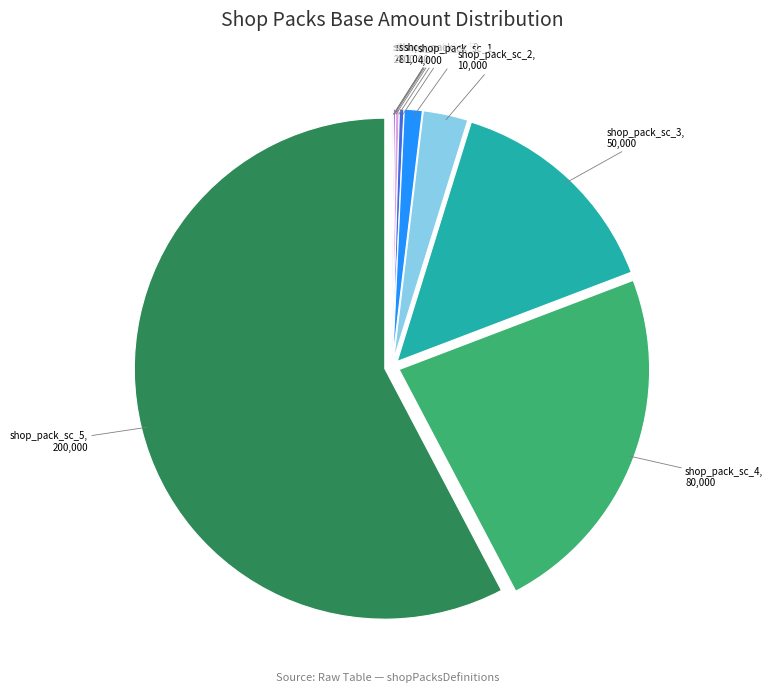

Is there any slice that represents more than half of the pie?

Yes